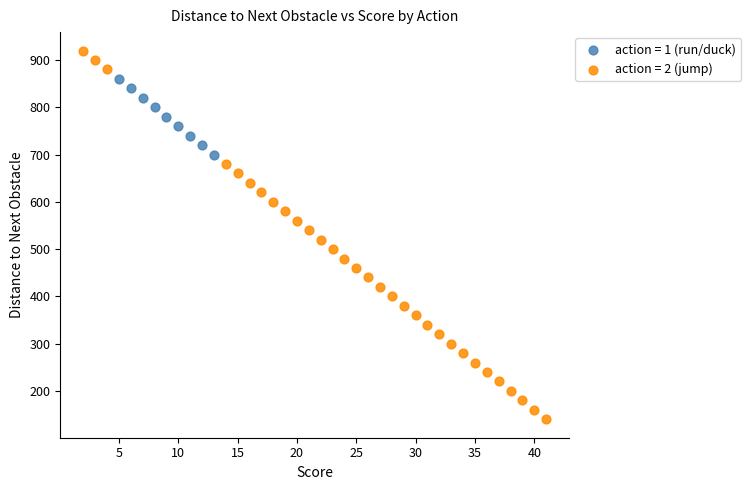

What are all the series names shown in the legend?

action = 1 (run/duck), action = 2 (jump)